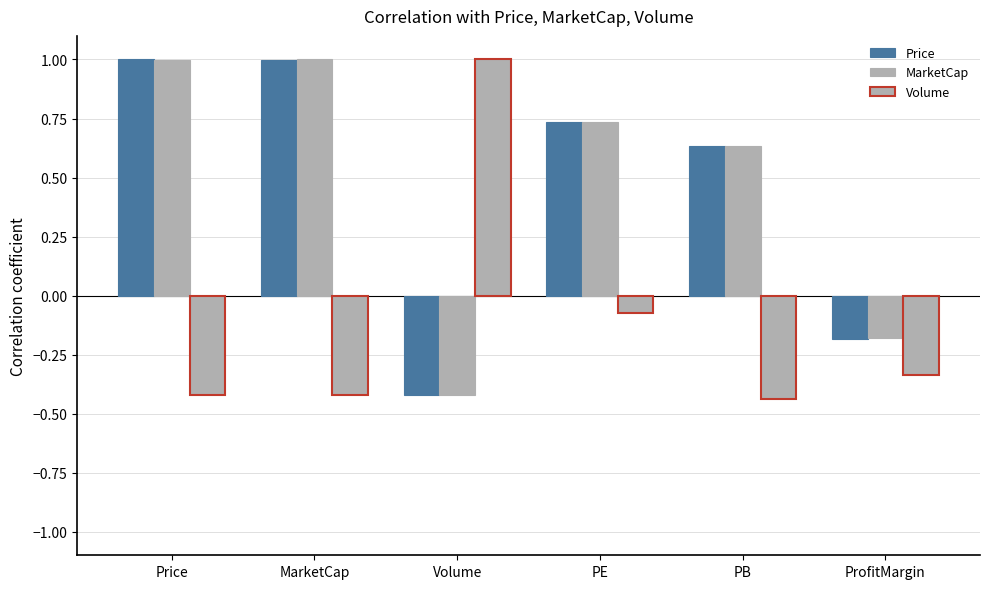

How many data points does each series have?

6